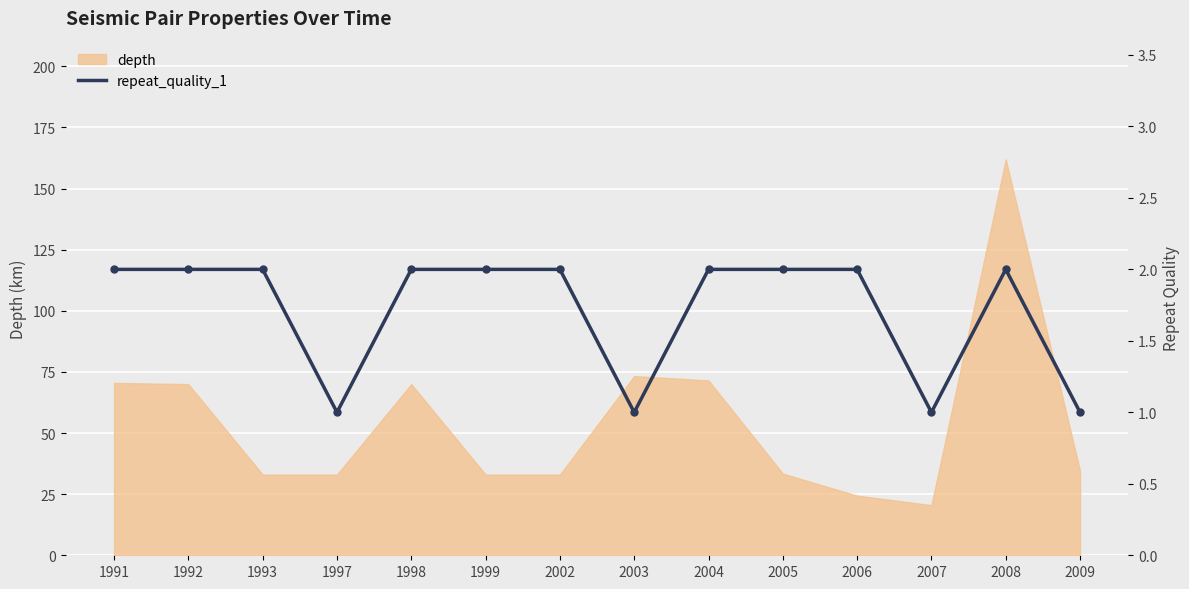

How many points are lower than both their immediate neighbors (excluding endpoints)?

3